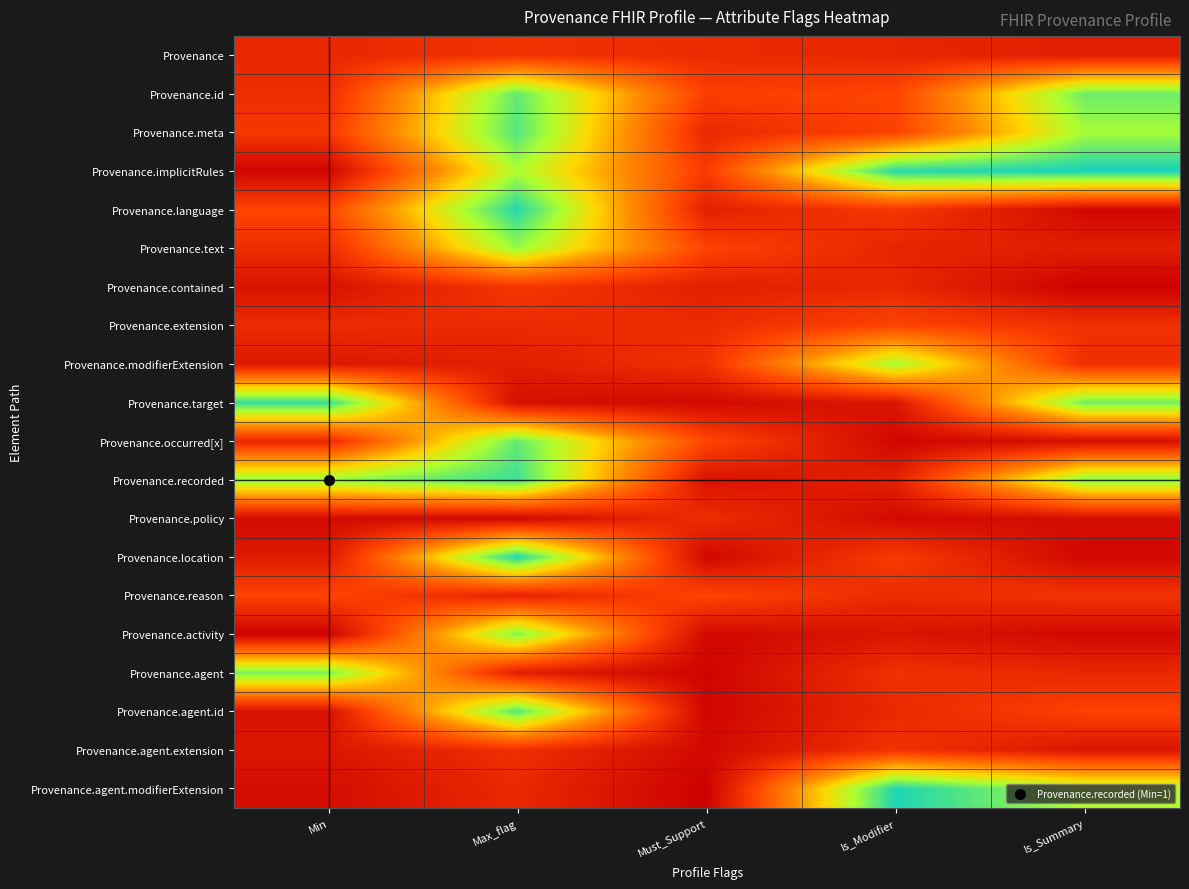

What is the total value across all series at Is_Modifier?

7.1